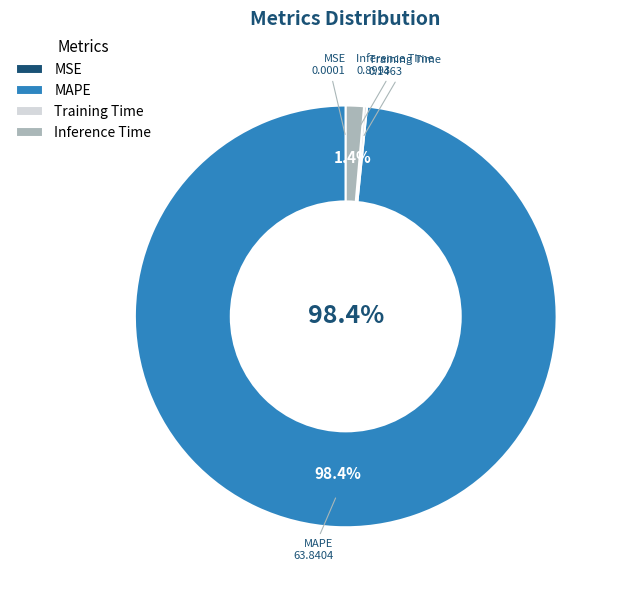

Between MAPE and Inference Time, which is larger?

MAPE